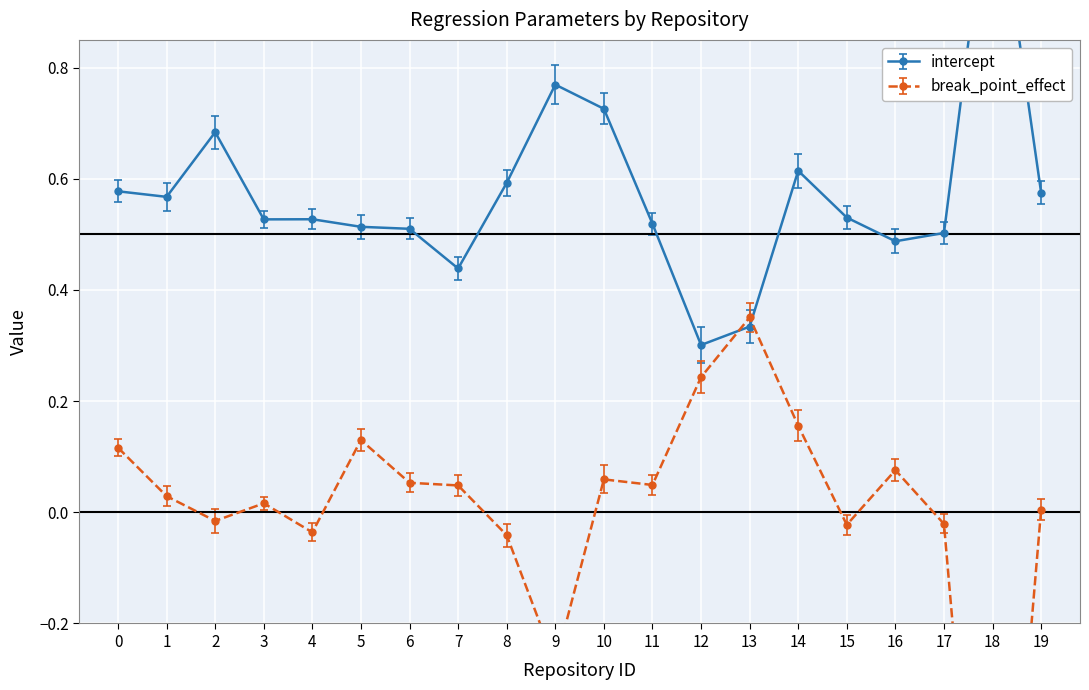

Reading right to left, list all the values displayed in this chart.

intercept: 0.6	1.2	0.5	0.5	0.5	0.6	0.3	0.3	0.5	0.7	0.8	0.6	0.4	0.5	0.5	0.5	0.5	0.7	0.6	0.6
break_point_effect: 0.0	-1.0	-0.0	0.1	-0.0	0.2	0.4	0.2	0.0	0.1	-0.3	-0.0	0.0	0.1	0.1	-0.0	0.0	-0.0	0.0	0.1